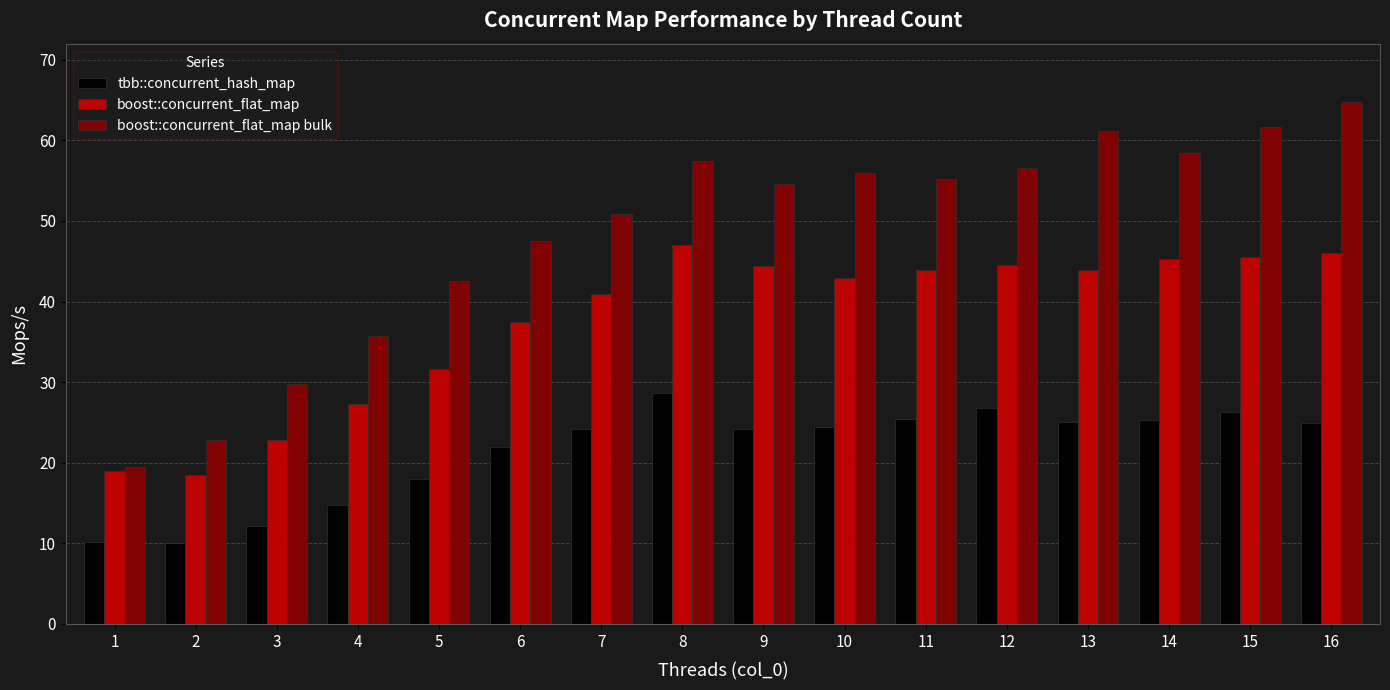

What are all the series names shown in the legend?

tbb::concurrent_hash_map, boost::concurrent_flat_map, boost::concurrent_flat_map bulk